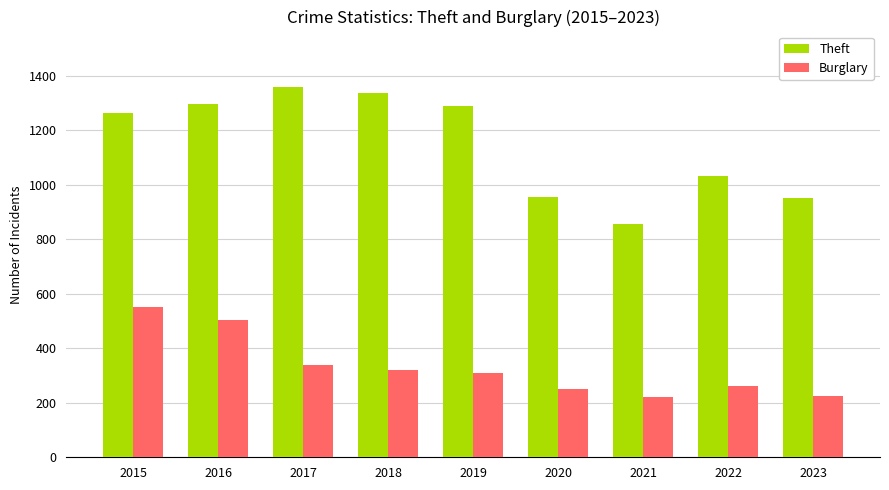

Which series has the widest spread of values?

Theft